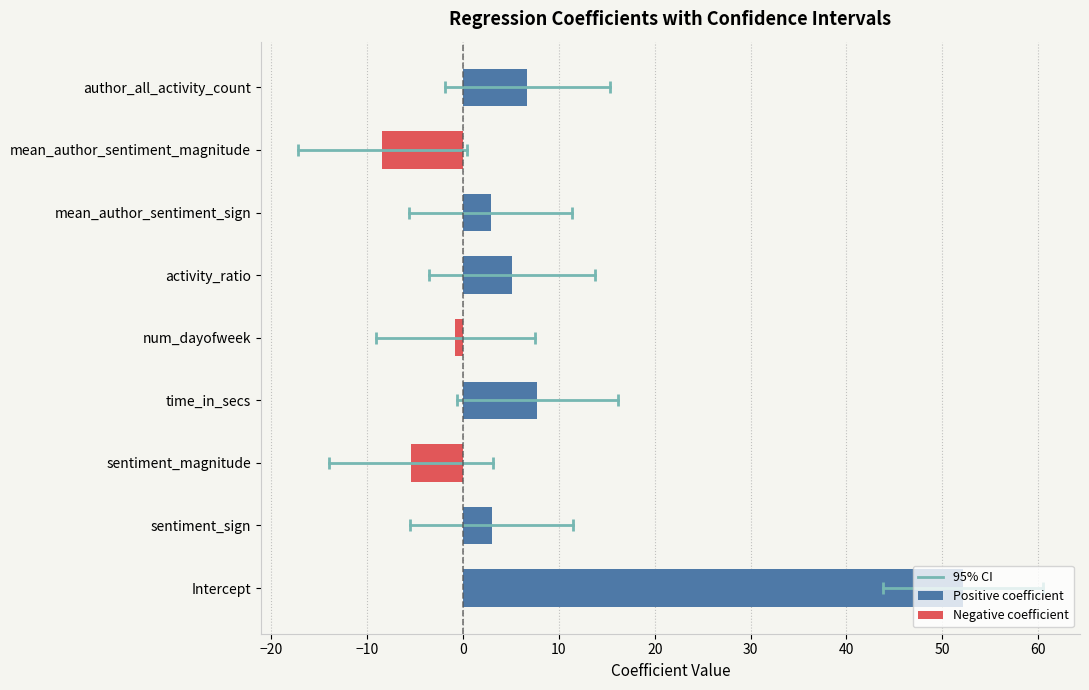

What is the label of the 9th bar from the left?

author_all_activity_count